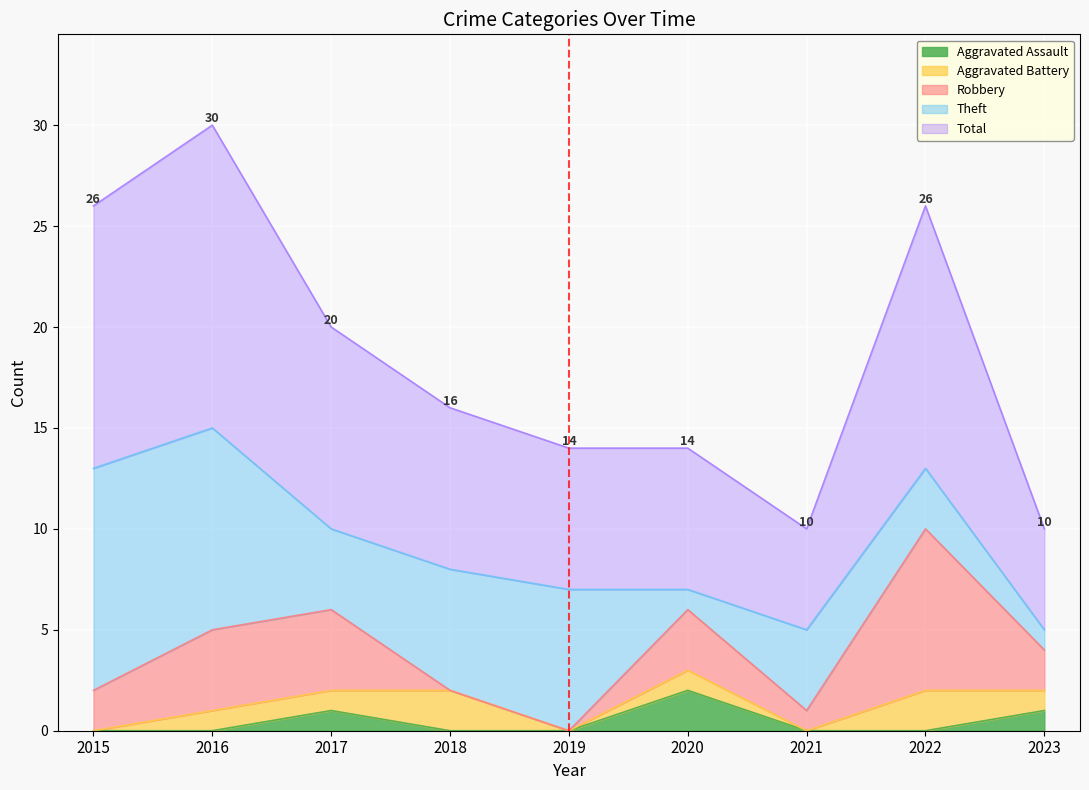

At which label does Theft first exceed 4?

2015